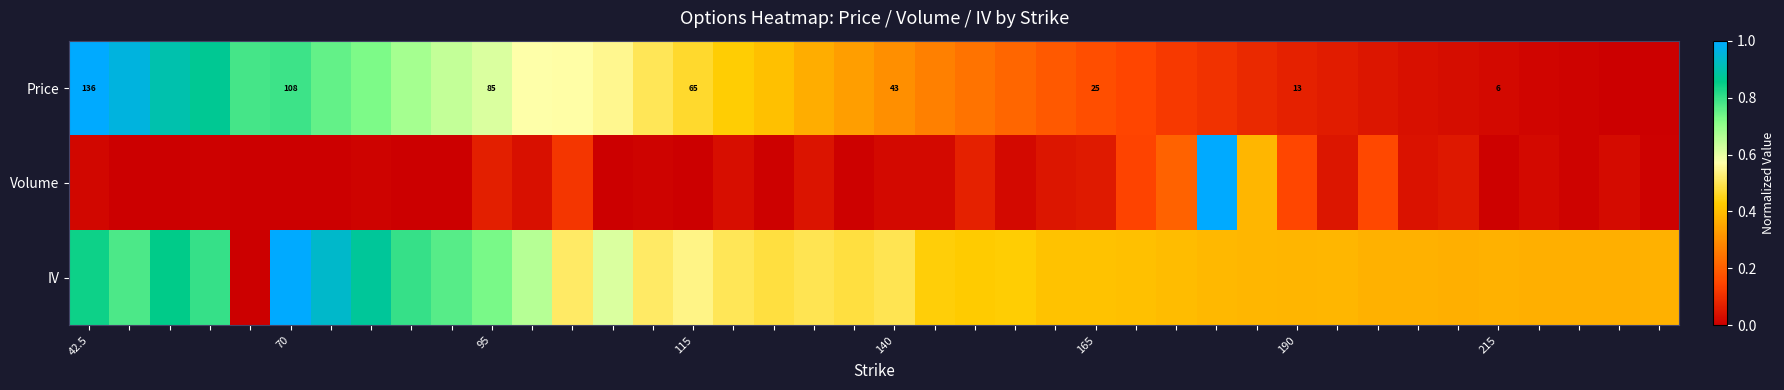

How many categories are shown in the chart?

40